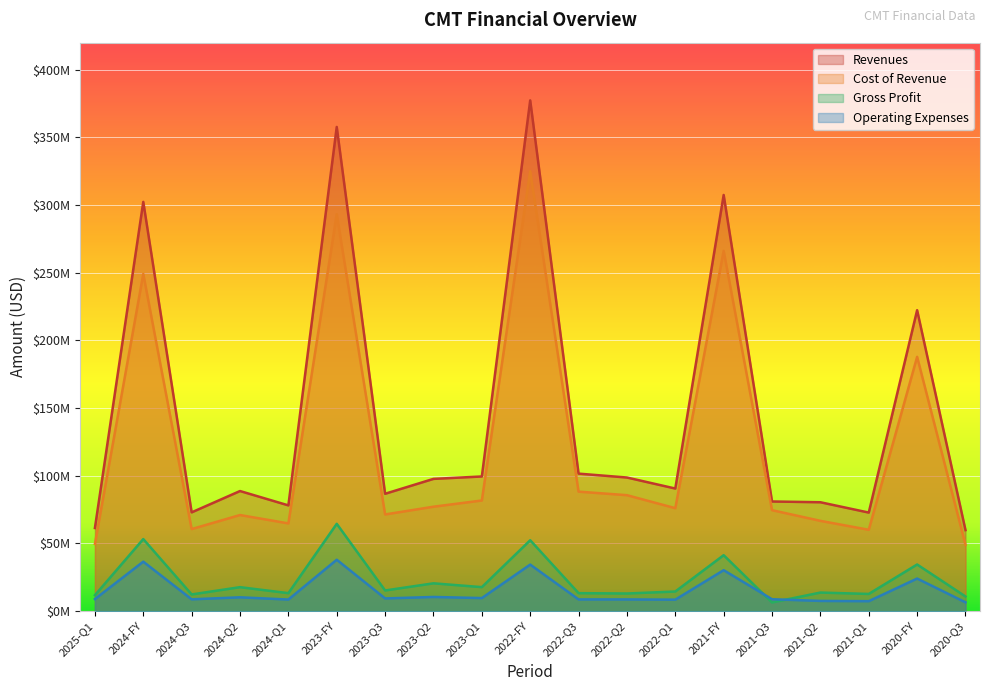

What is the label of the 17th point from the right?

2024-Q3